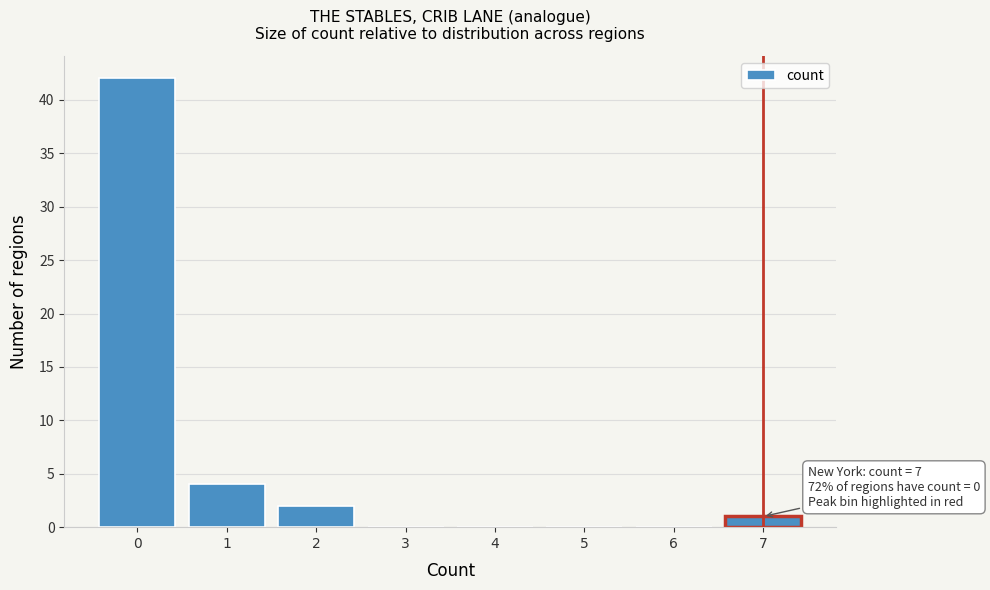

Reading left to right, transcribe all the data shown in this chart.

0=42	1=4	2=2	3=0	4=0	5=0	6=0	7=1